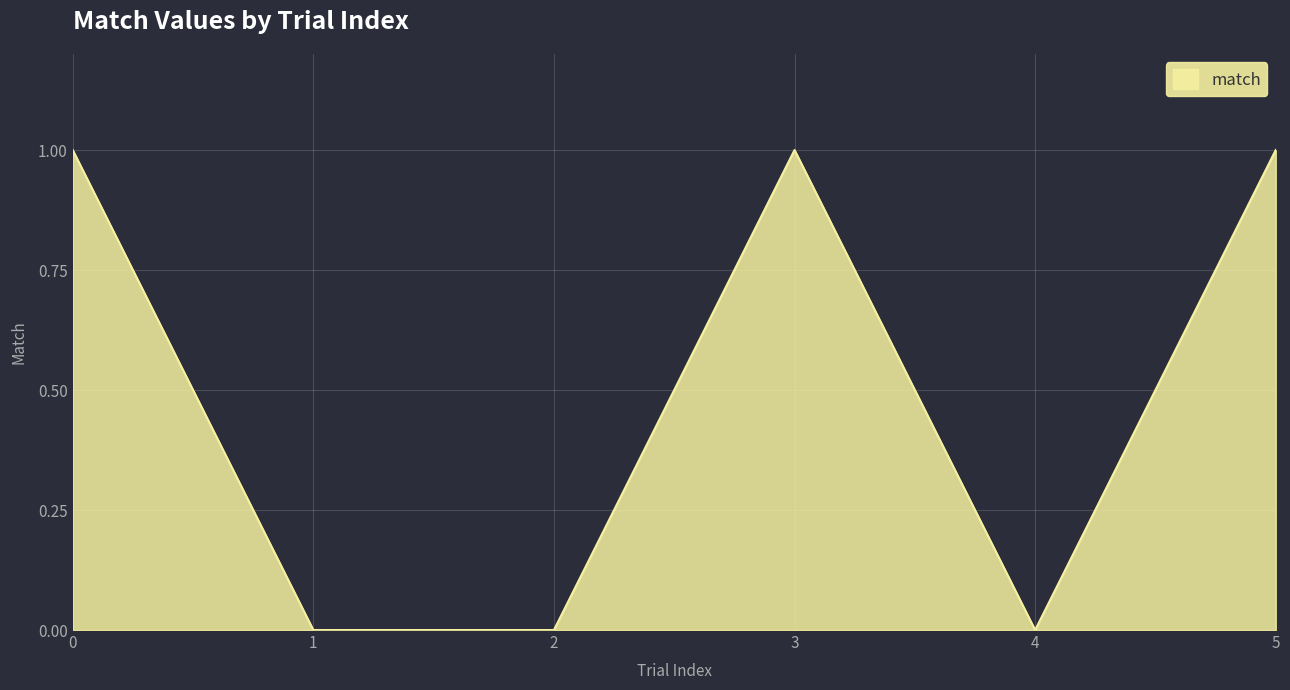

What is the maximum value shown in the chart?

1